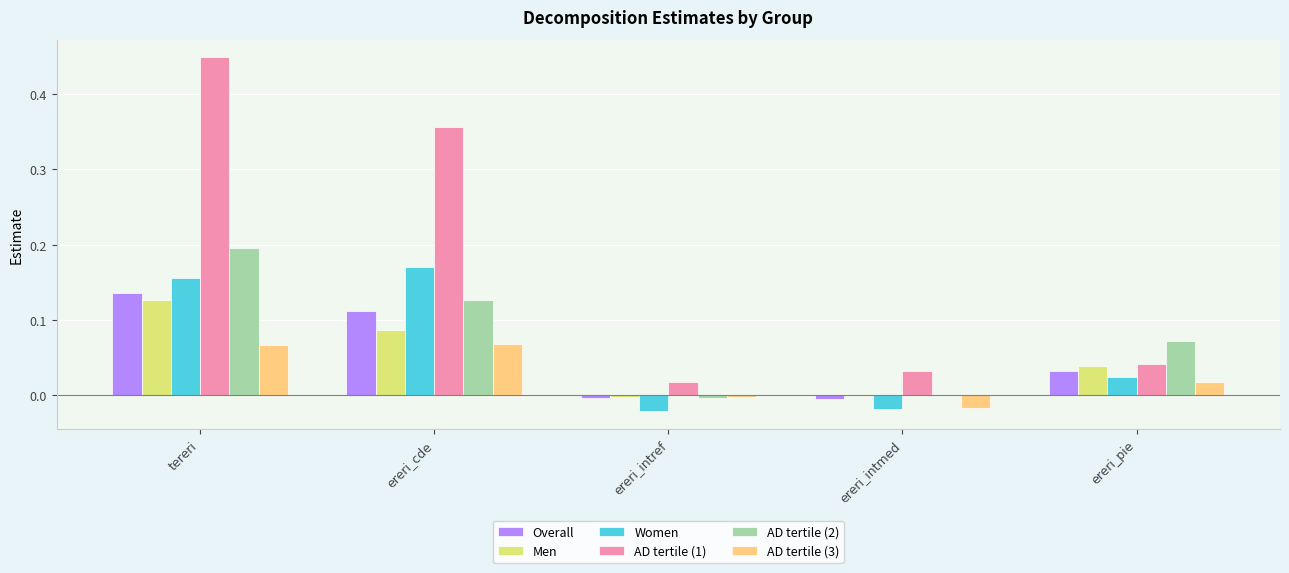

Which series has the largest range (max minus min)?

AD tertile (1)